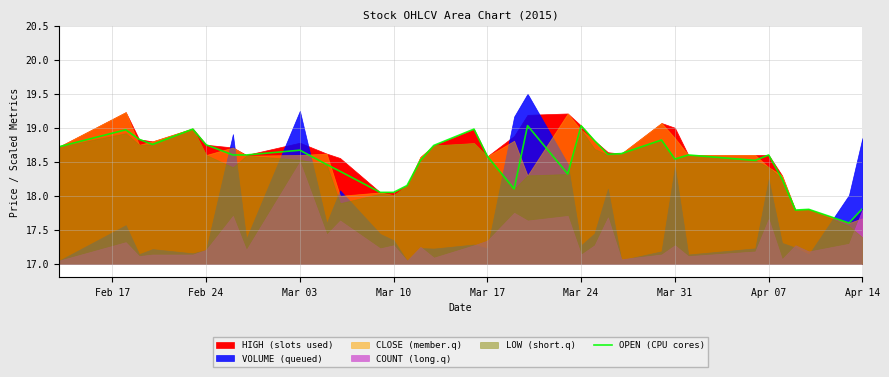

How many data points does each series have?

35